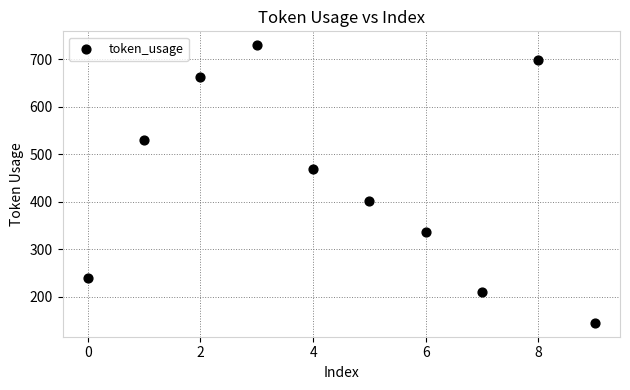

What is the average Y value?

442